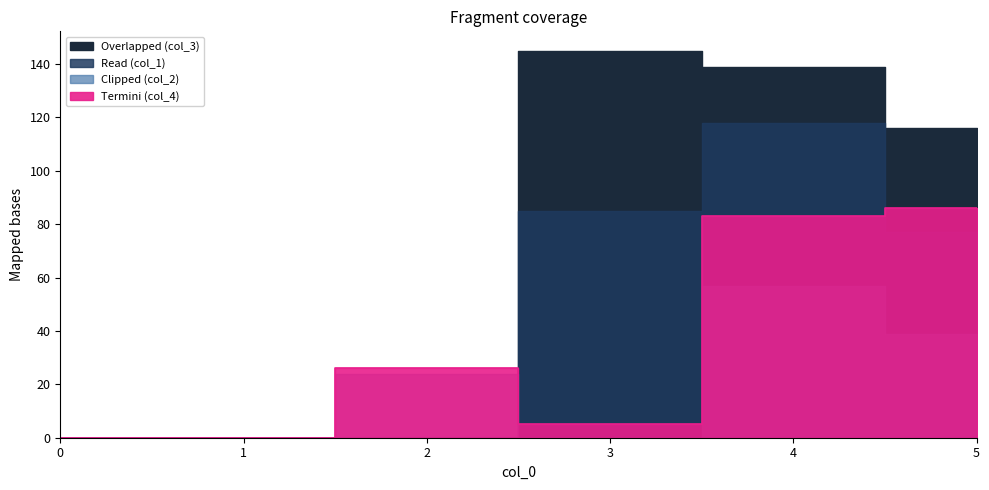

What is the difference between the second highest and minimum values in the col_4 series?

83